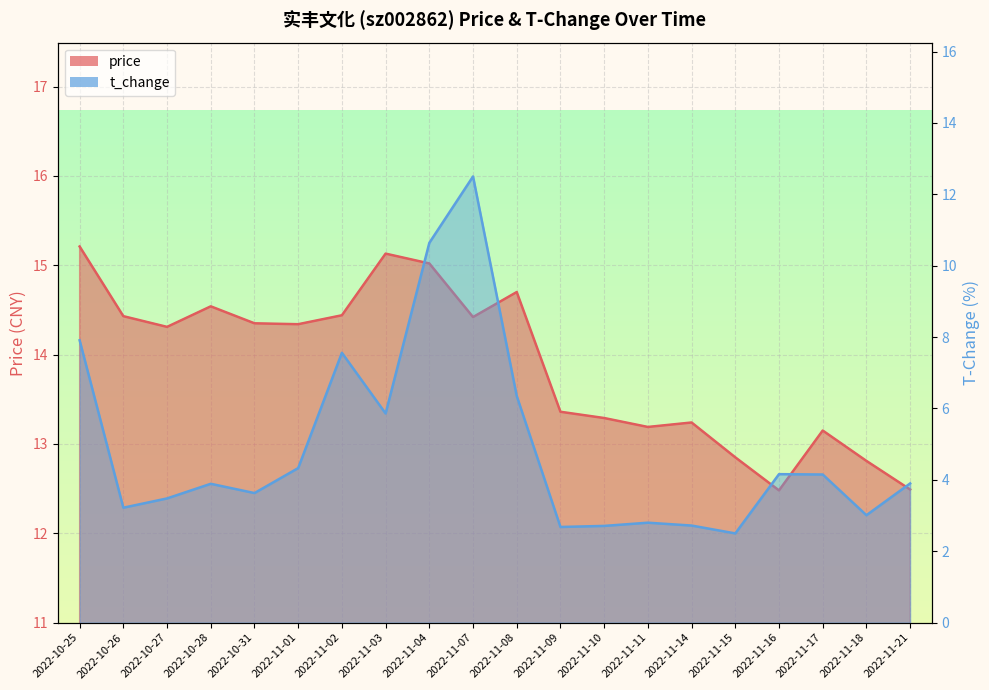

What is the sum of the price values at 2022-11-14 and 2022-10-26?

27.7